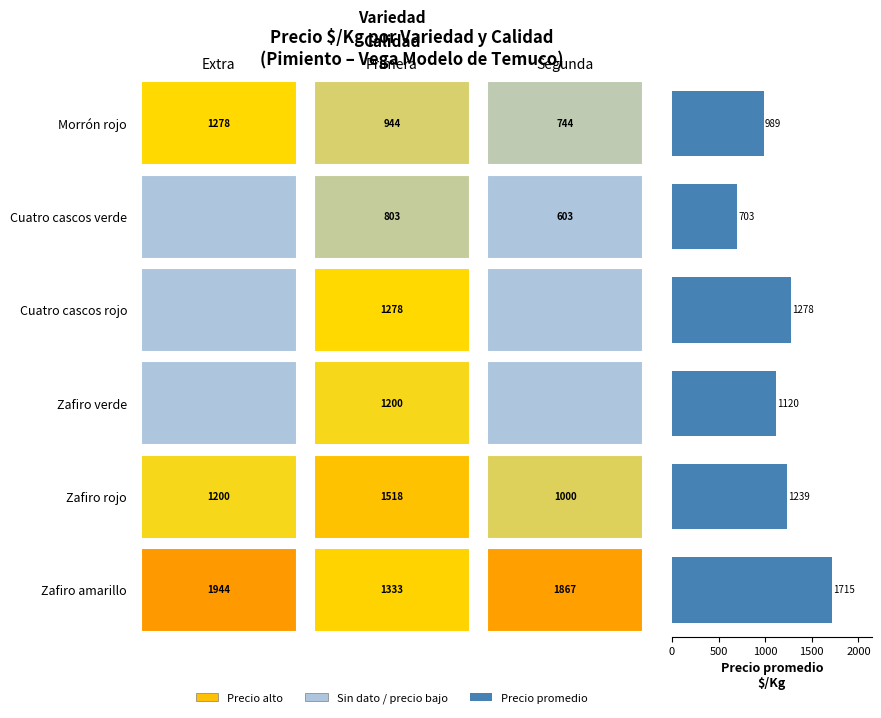

What is the sum of all values?

7044